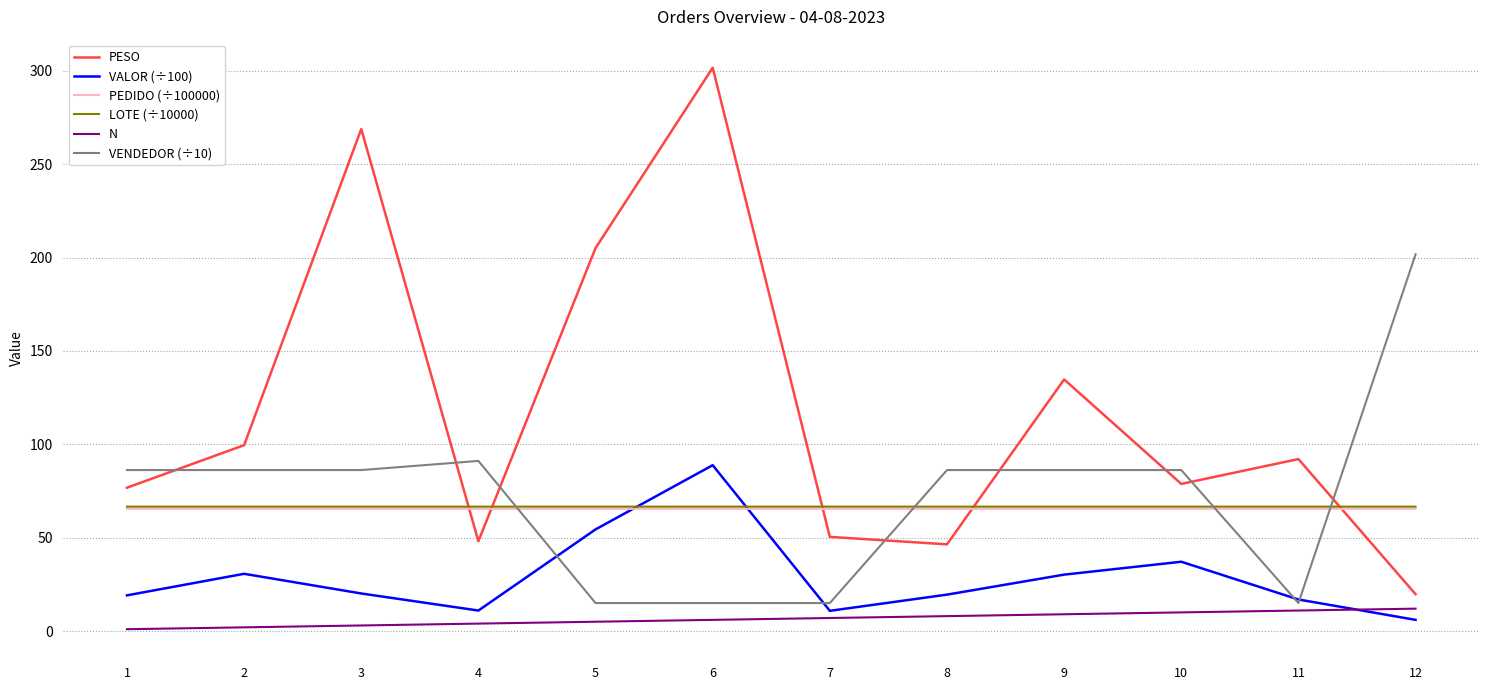

True or false: LOTE (÷10000) has a value of 25.0 at 6.

False